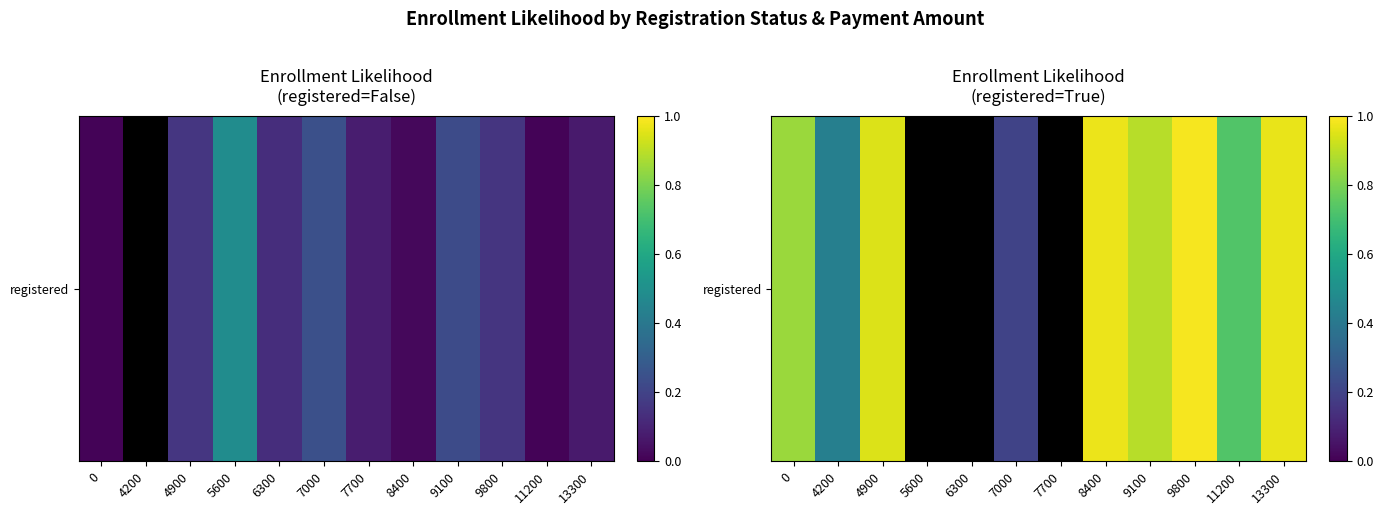

Is it true that the value at 9800 is 1.0?

True